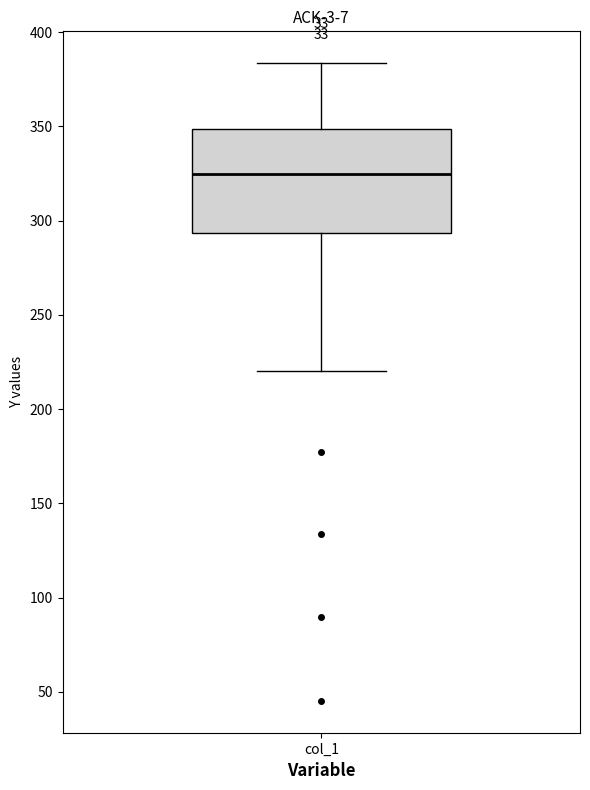

Read this box plot against the y-axis: the position of the median line, the range covered by the box, and the ends of both whiskers. The values are not printed on the chart, so give them approximately, as read against the axis.

median 325, box 295 to 350, whiskers 220 to 385